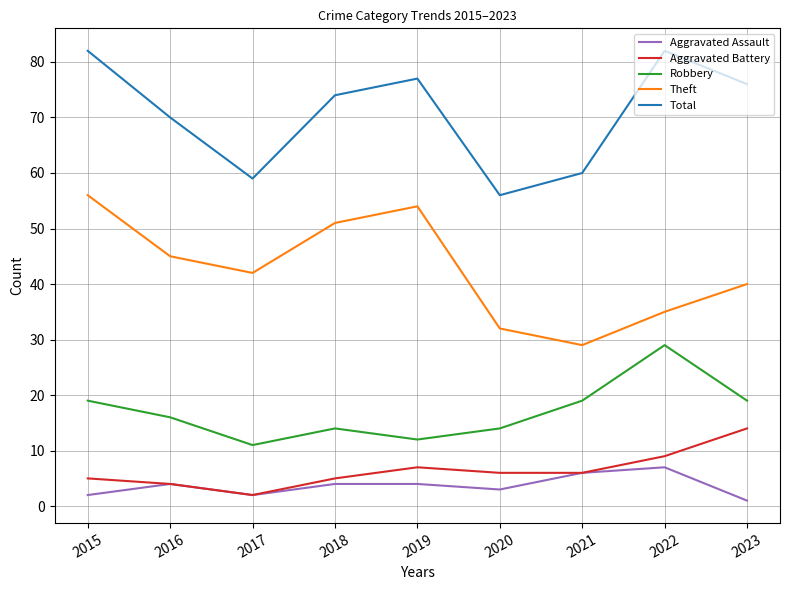

The value of Theft at 2015 is 56. True or false?

True